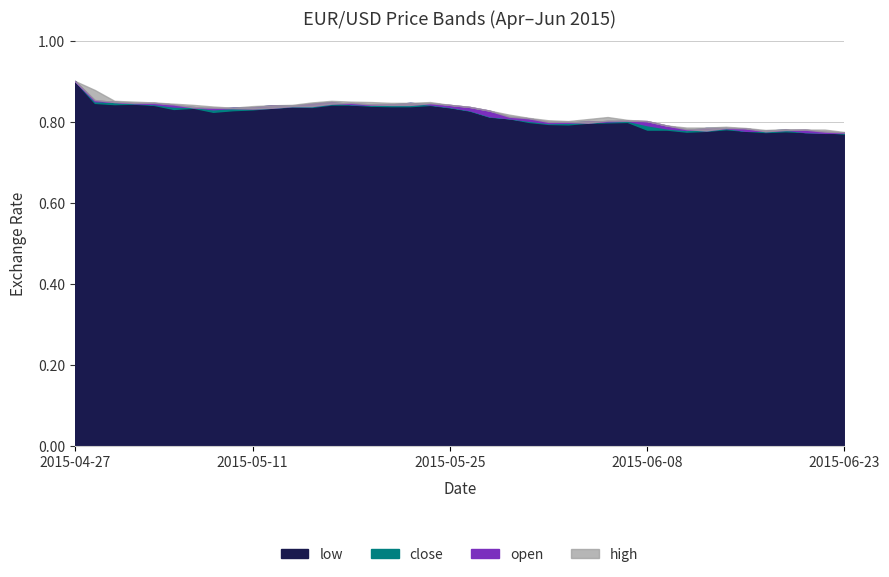

Rank the categories by low value from lowest to highest.

2015-06-23, 2015-06-16, 2015-06-18, 2015-06-19, 2015-06-10, 2015-06-17, 2015-06-11, 2015-06-15, 2015-06-08, 2015-06-09, 2015-06-12, 2015-06-02, 2015-06-01, 2015-06-03, 2015-06-04, 2015-05-29, 2015-06-05, 2015-05-28, 2015-05-27, 2015-05-07, 2015-05-26, 2015-05-08, 2015-05-11, 2015-05-05, 2015-05-06, 2015-05-12, 2015-05-25, 2015-05-14, 2015-05-13, 2015-05-20, 2015-05-21, 2015-05-19, 2015-05-04, 2015-05-22, 2015-05-15, 2015-05-18, 2015-04-29, 2015-04-30, 2015-04-28, 2015-04-27